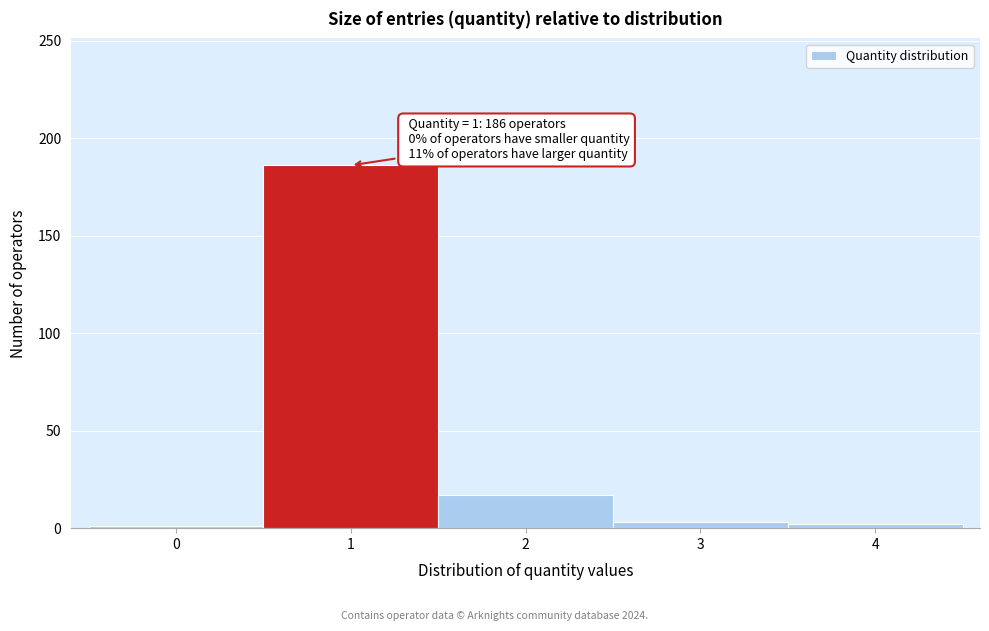

What is the sum of all values?

209